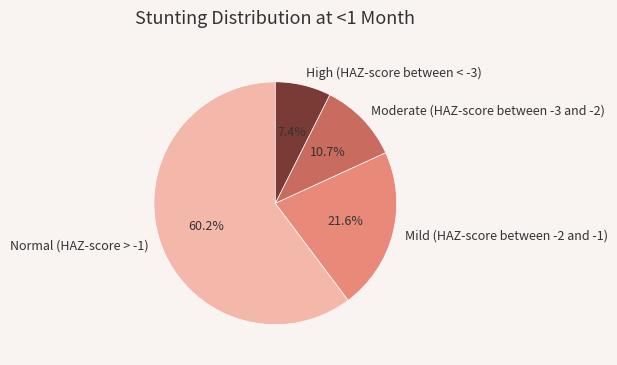

What is the smallest slice in the pie chart?

High (HAZ-score between < -3)